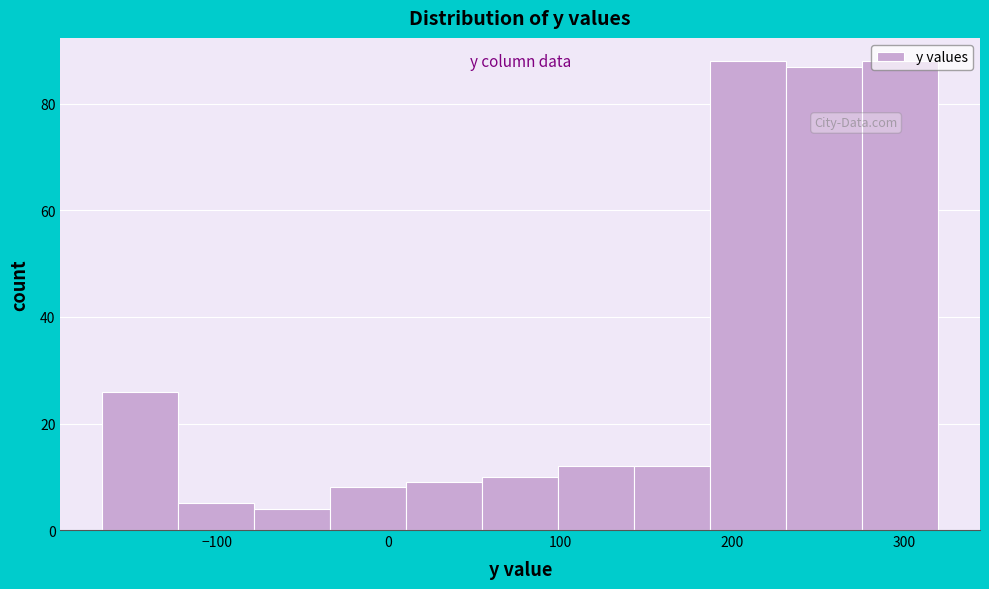

Reading left to right, list every bar in this chart as the range it spans on the x-axis followed by its height. Neither the bar edges nor the heights are printed on the chart, so give them approximately, as read against the axes.

-170 to -120: 26
-120 to -80: 6
-80 to -30: 4
-30 to 10: 8
10 to 50: 10
50 to 100: 10
100 to 140: 12
140 to 190: 12
190 to 230: 88
230 to 280: 88
280 to 320: 88